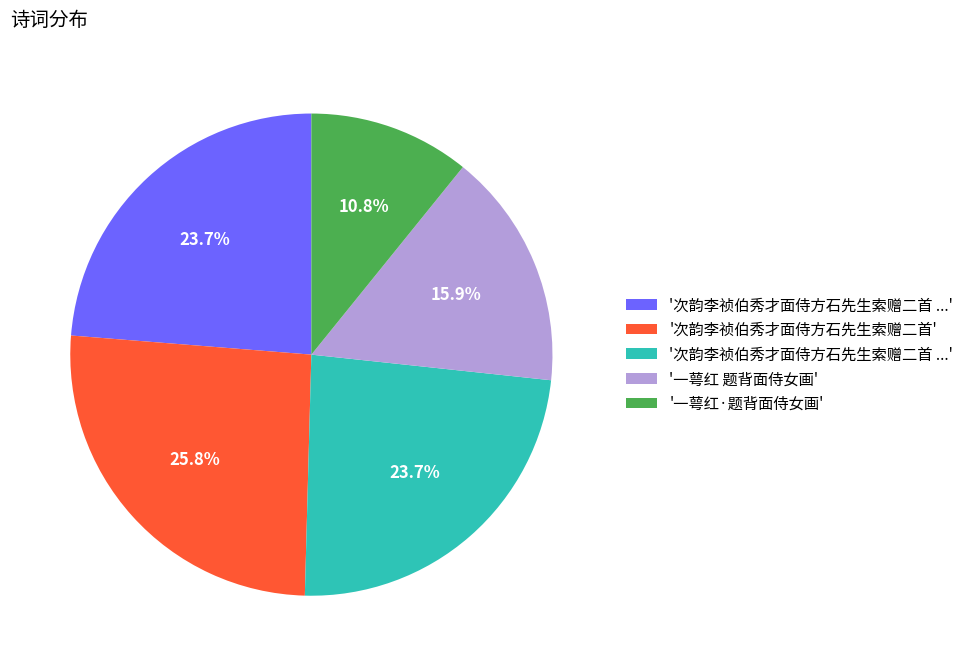

Count the number of slices in the pie.

5